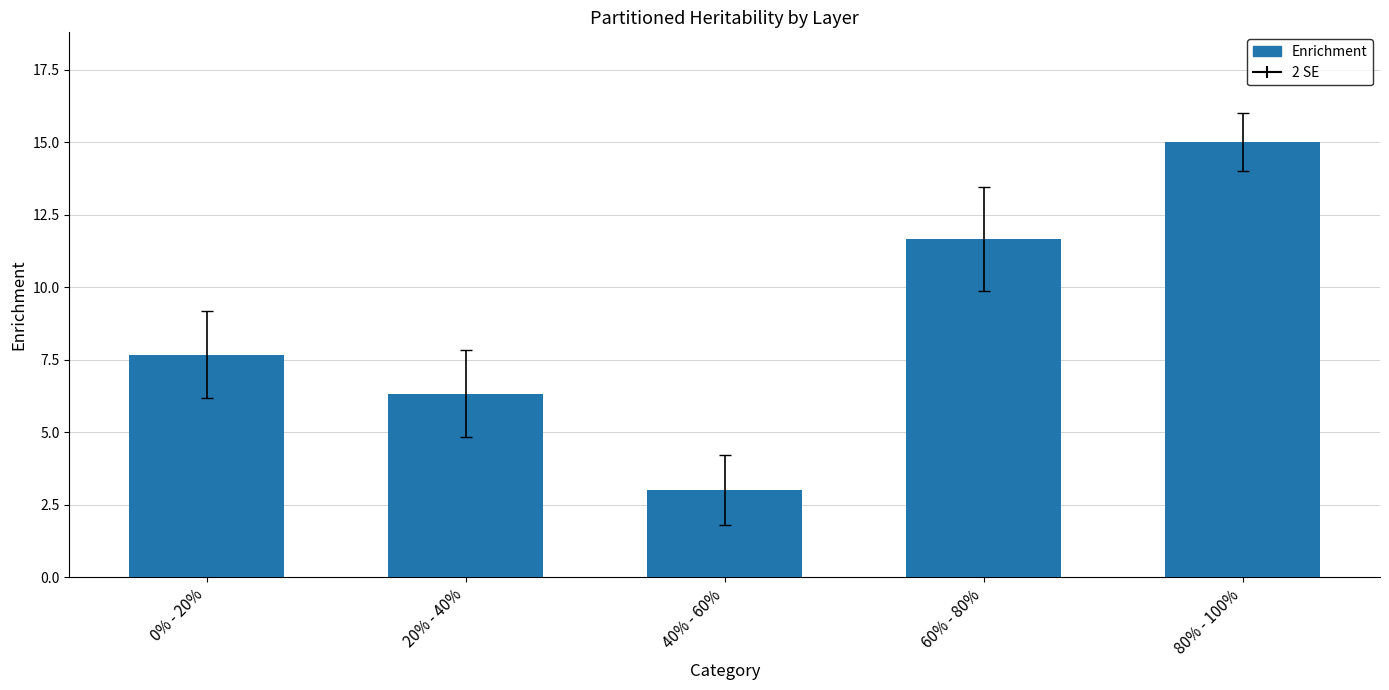

What is the maximum value shown in the chart?

15.0